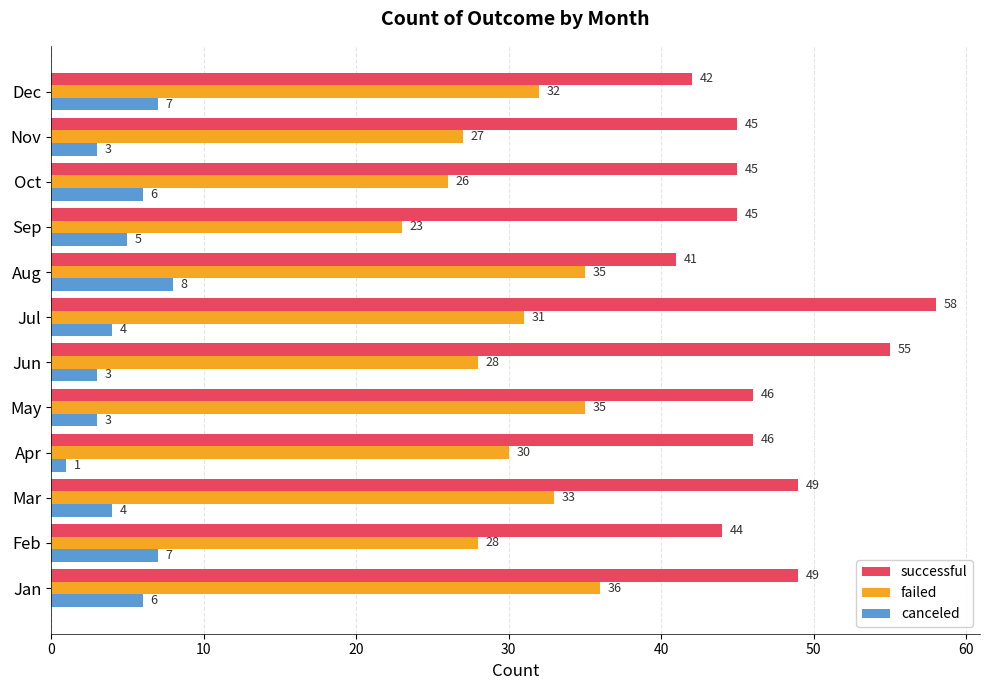

At which label does canceled reach its peak?

Aug